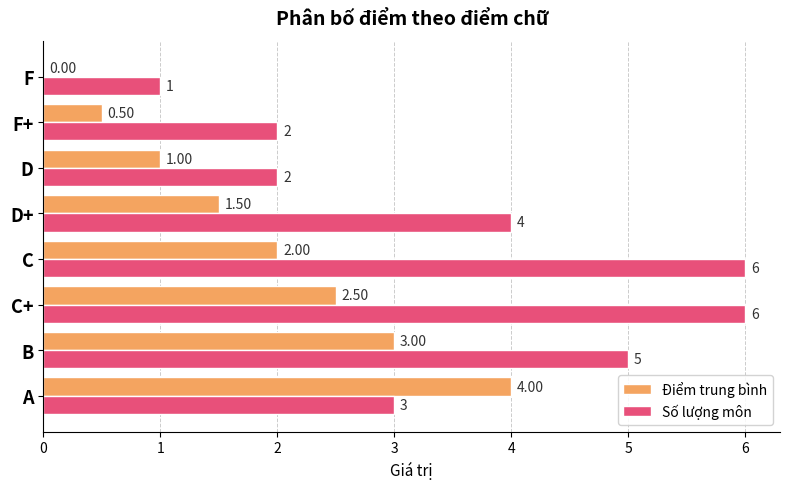

How many series are shown in this chart?

2